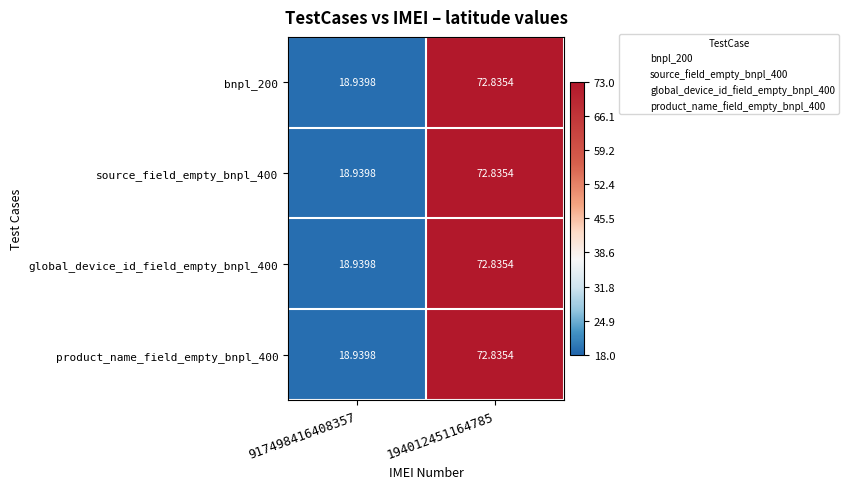

Between 194012451164785 and 917498416408357, which is larger?

194012451164785